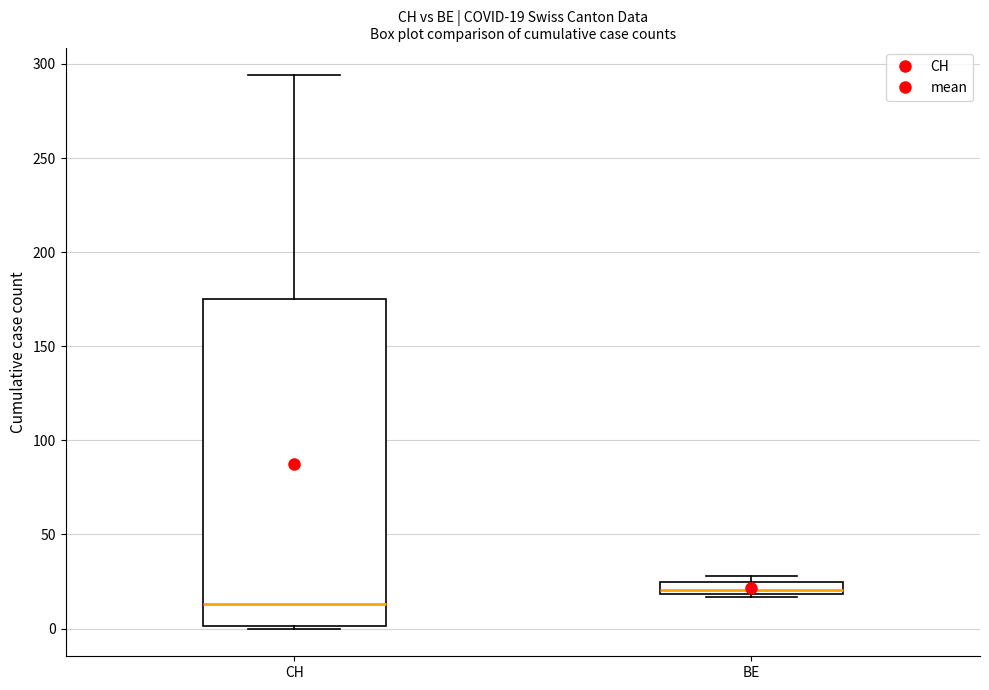

Comparing the boxes themselves (not the whiskers), which one is the tallest?

CH